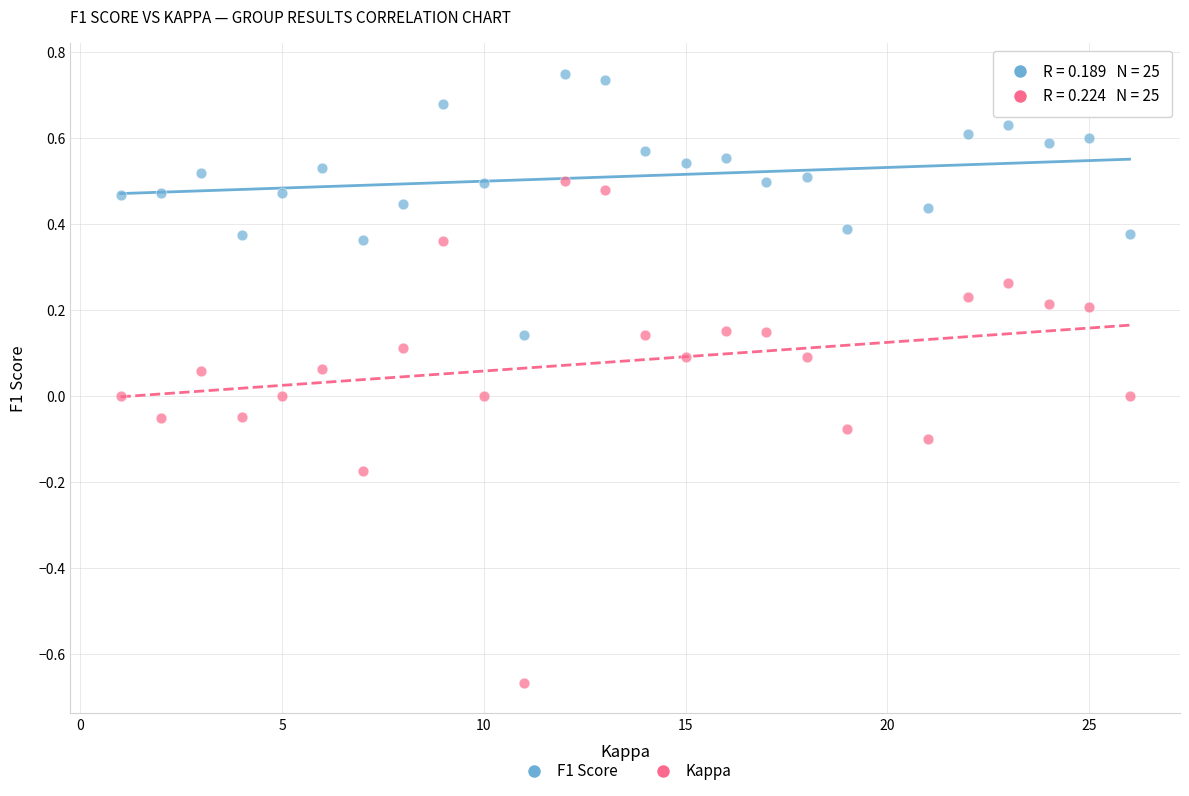

What is the X range (max minus min) for the scatter plot?

25.0